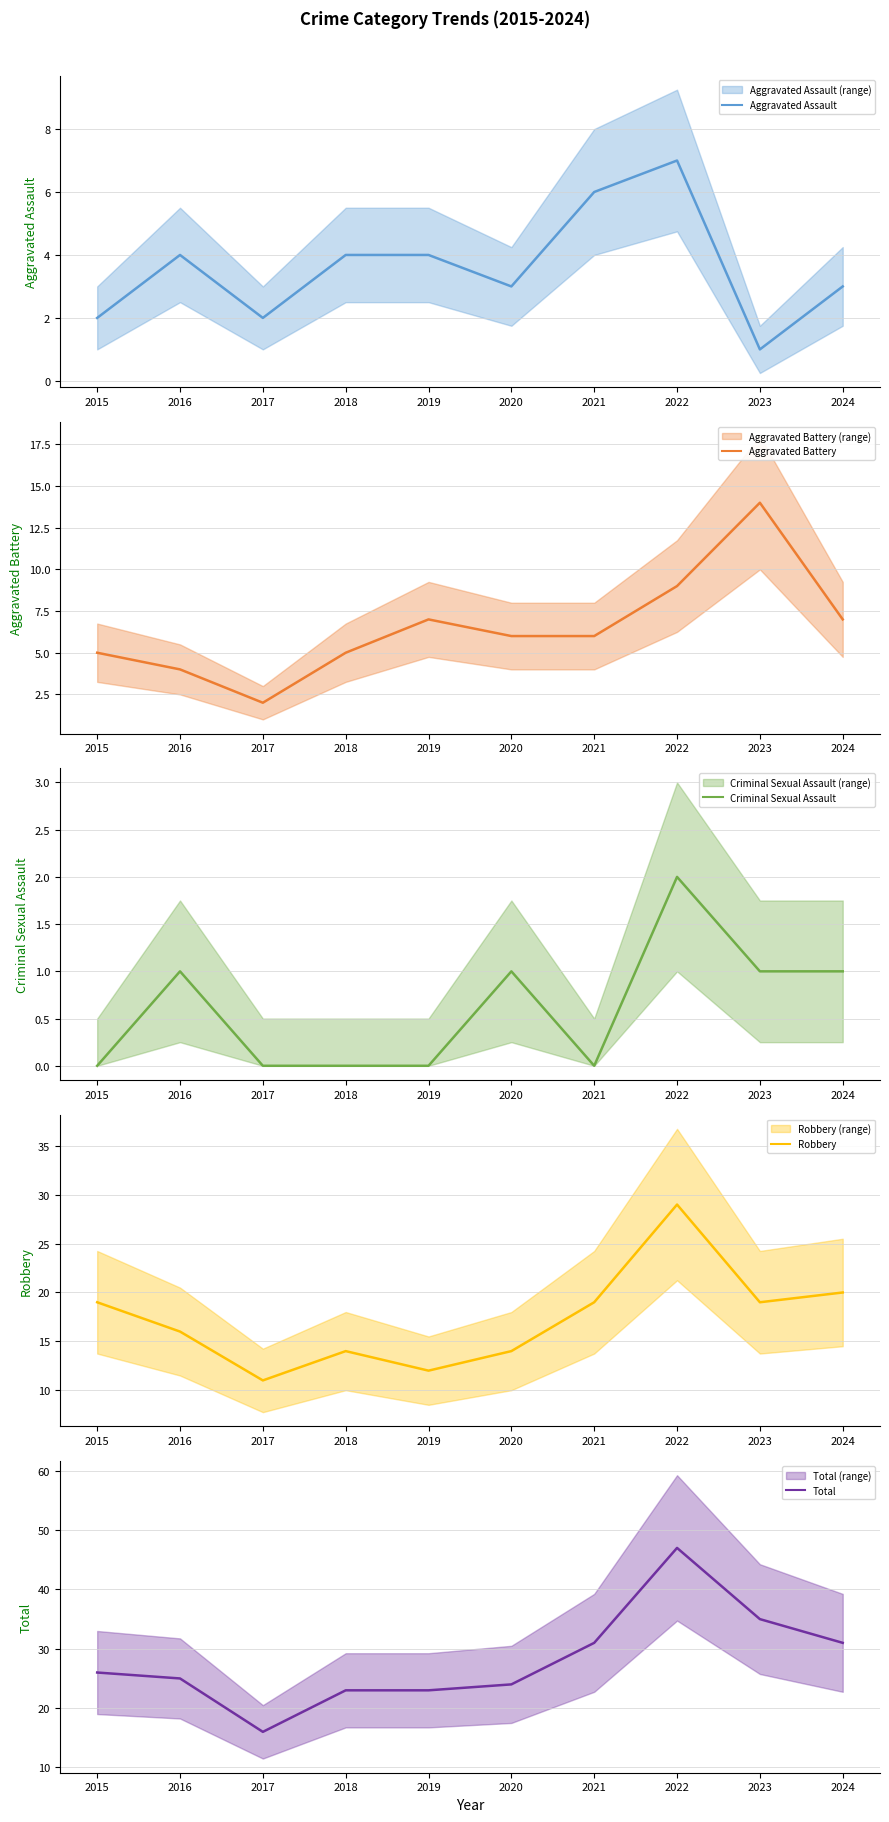

Where is Robbery nearest to the value 20?

2024